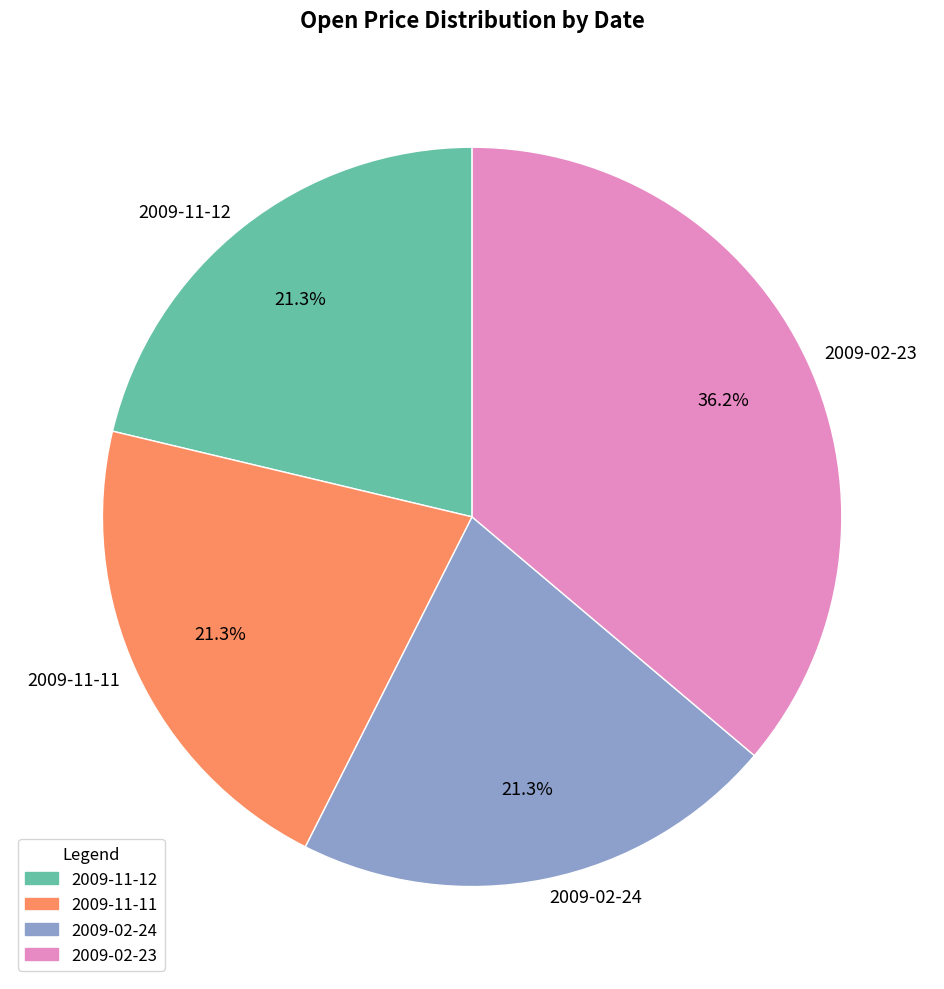

True or false: 2009-02-24 accounts for 27% of the total.

False